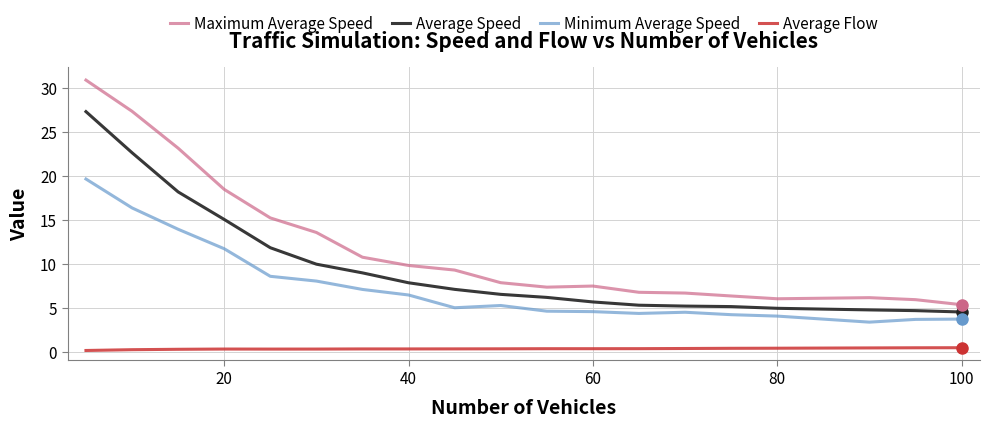

Which series has the largest range (max minus min)?

Maximum Average Speed